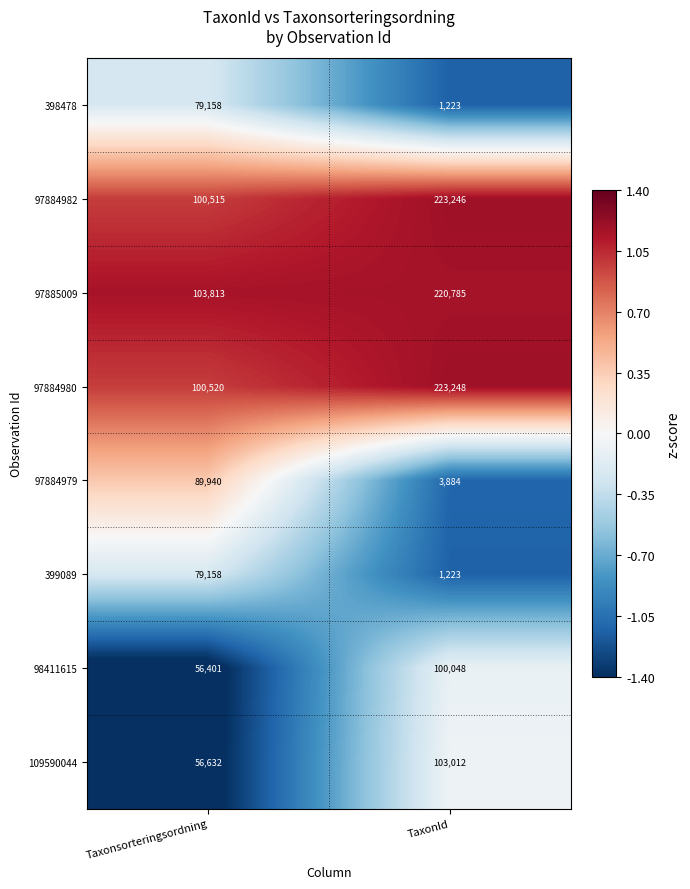

Reading right to left, list all the values displayed in this chart.

398478: TaxonId=1223	Taxonsorteringsordning=79158
97884982: TaxonId=223246	Taxonsorteringsordning=100515
97885009: TaxonId=220785	Taxonsorteringsordning=103813
97884980: TaxonId=223248	Taxonsorteringsordning=100520
97884979: TaxonId=3884	Taxonsorteringsordning=89940
399089: TaxonId=1223	Taxonsorteringsordning=79158
98411615: TaxonId=100048	Taxonsorteringsordning=56401
109590044: TaxonId=103012	Taxonsorteringsordning=56632